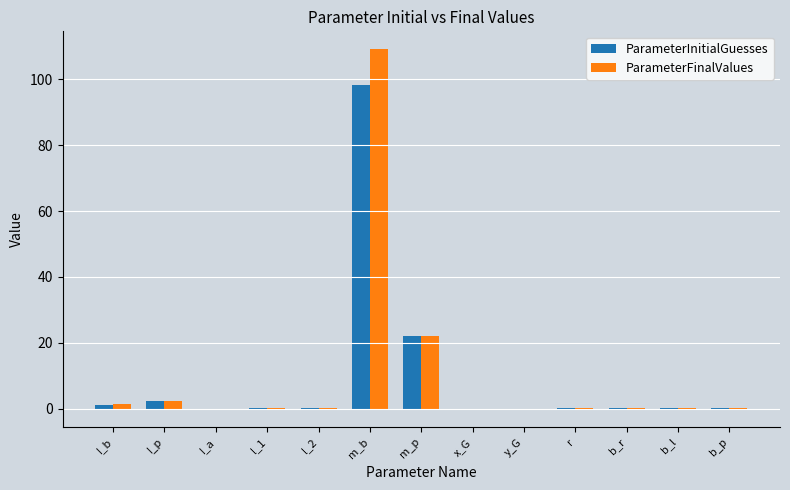

Which category has the highest value across all series?

m_b